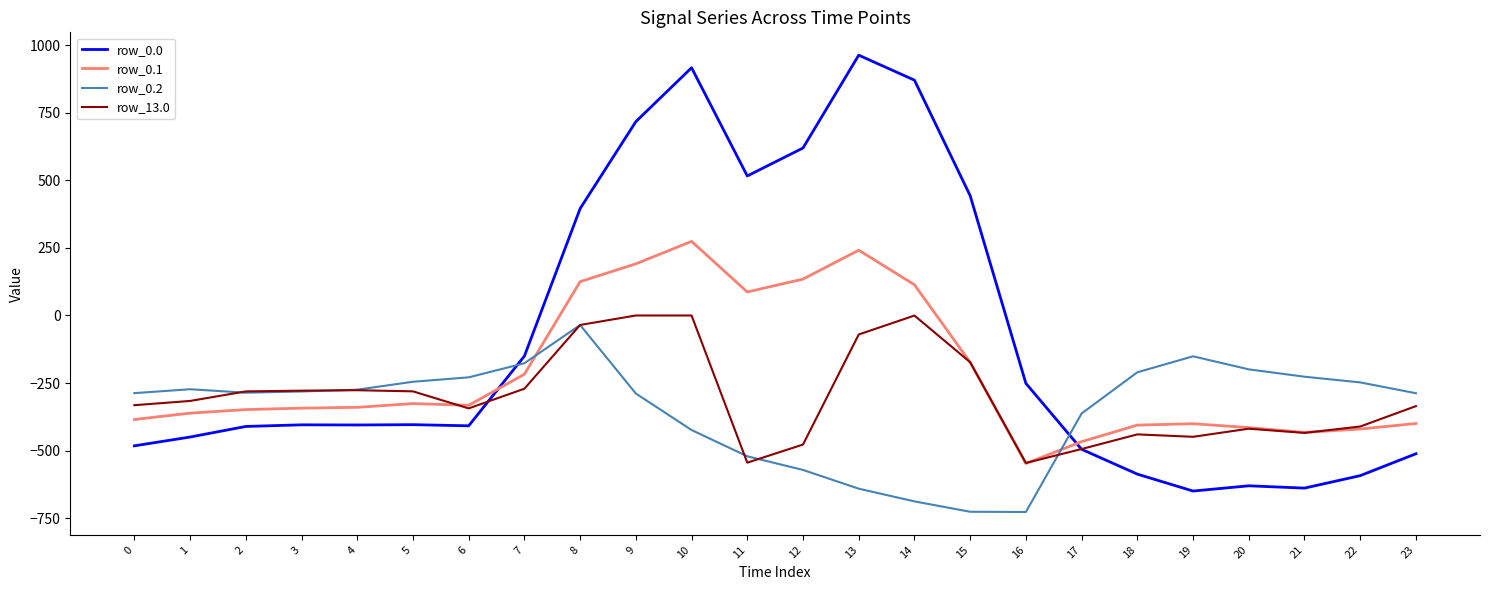

Which label corresponds to the largest value in the chart?

13